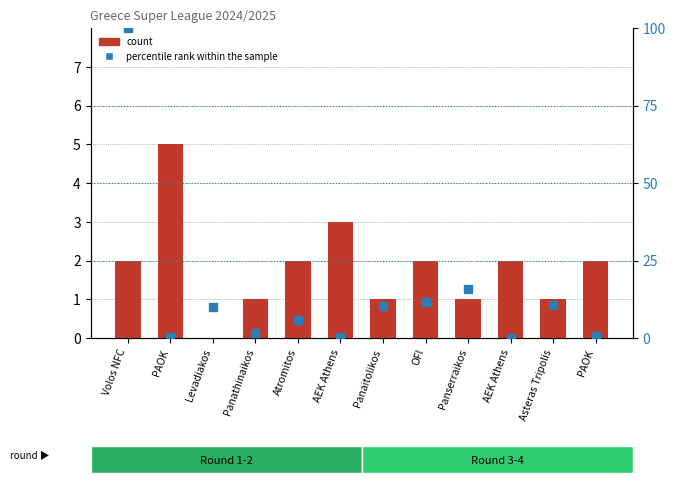

What are all the series names shown in the legend?

count, percentile rank within the sample